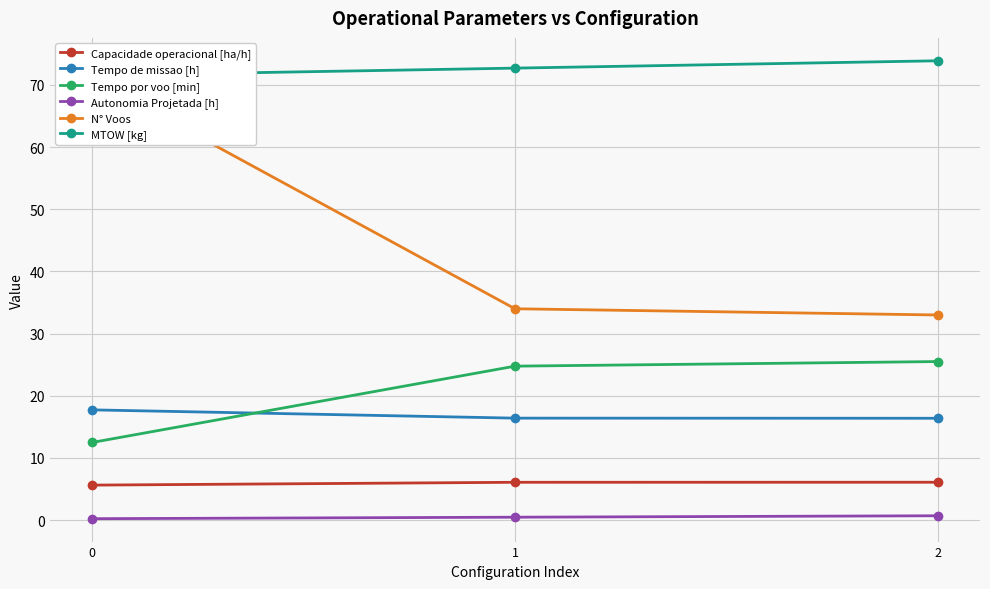

What is the total value across all series at 2?

155.6